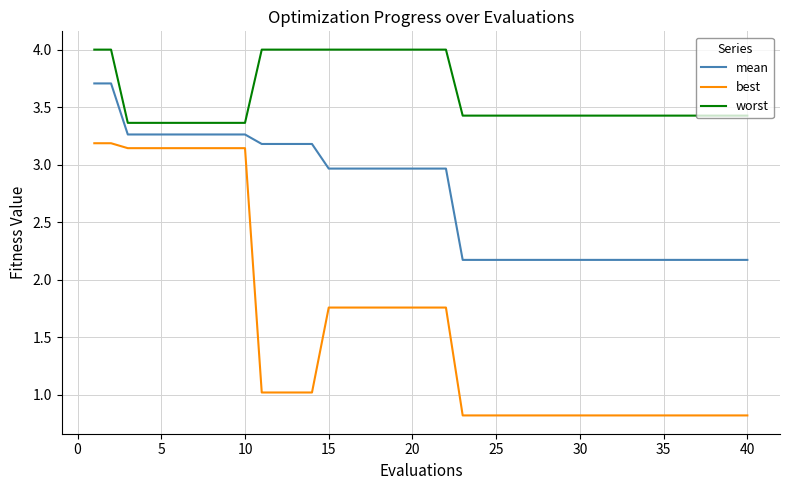

List the series in order of their overall mean, lowest first.

best, mean, worst